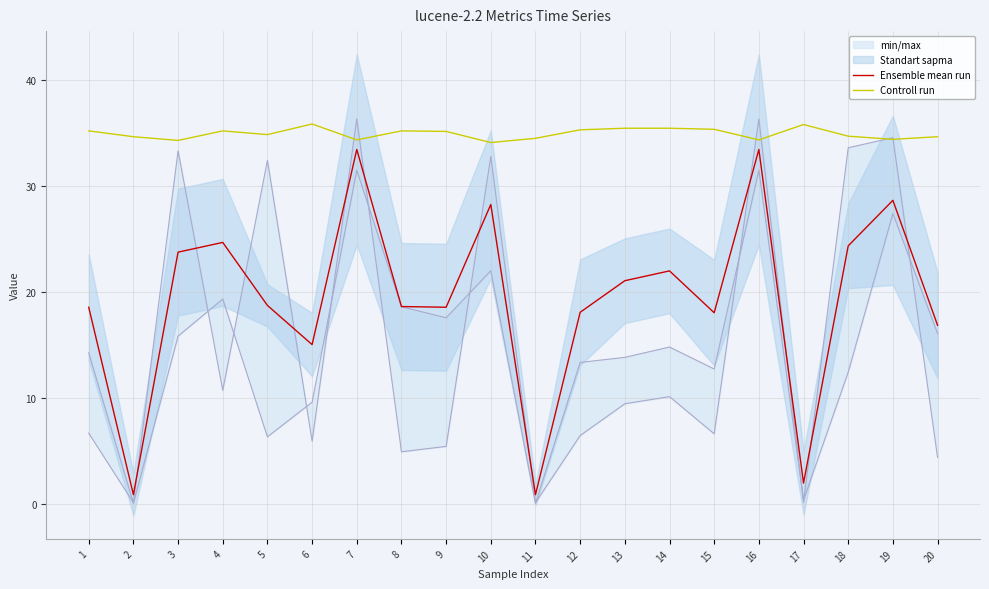

Rank the series by their average value, from lowest to highest.

Ensemble mean run, Controll run